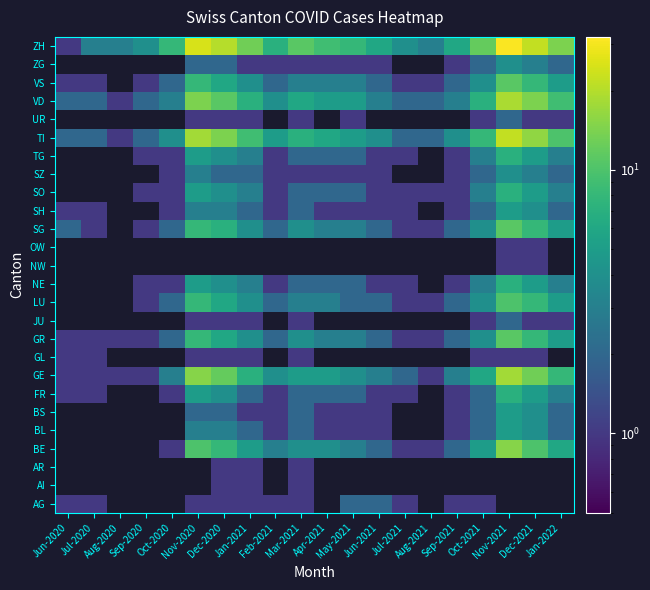

Which category has the lowest value across all series?

Jun-2020